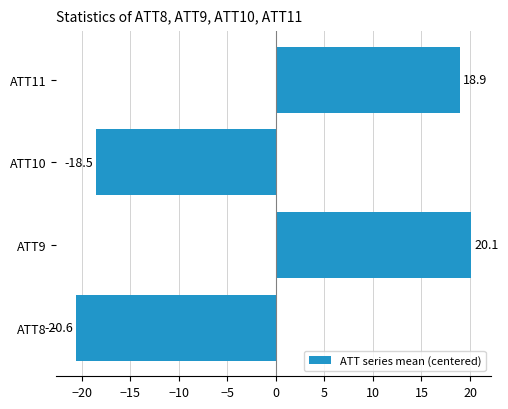

What is the maximum value shown in the chart?

20.1